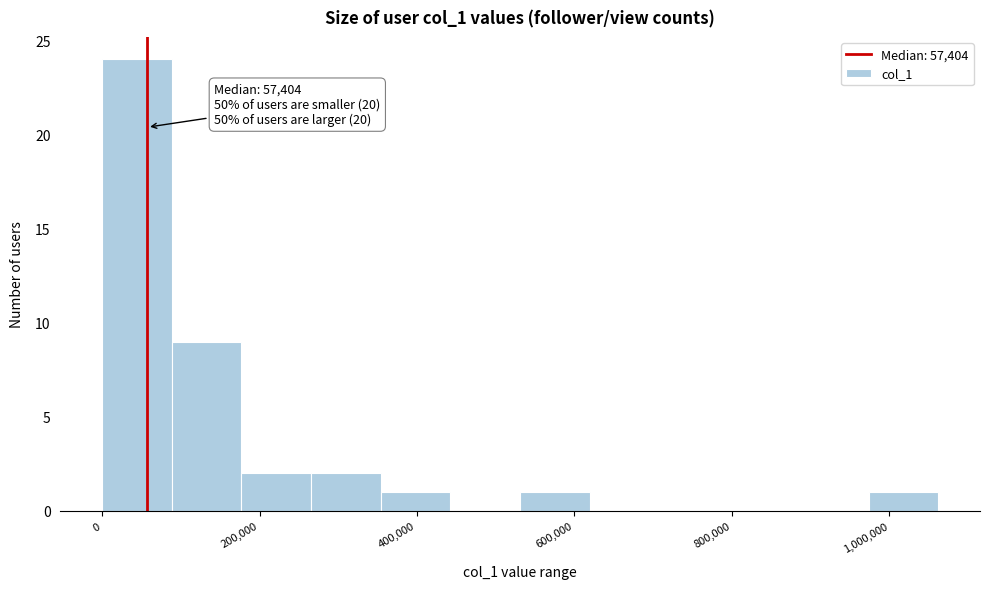

Over which range of the x-axis is the bar tallest?

0 to 80000